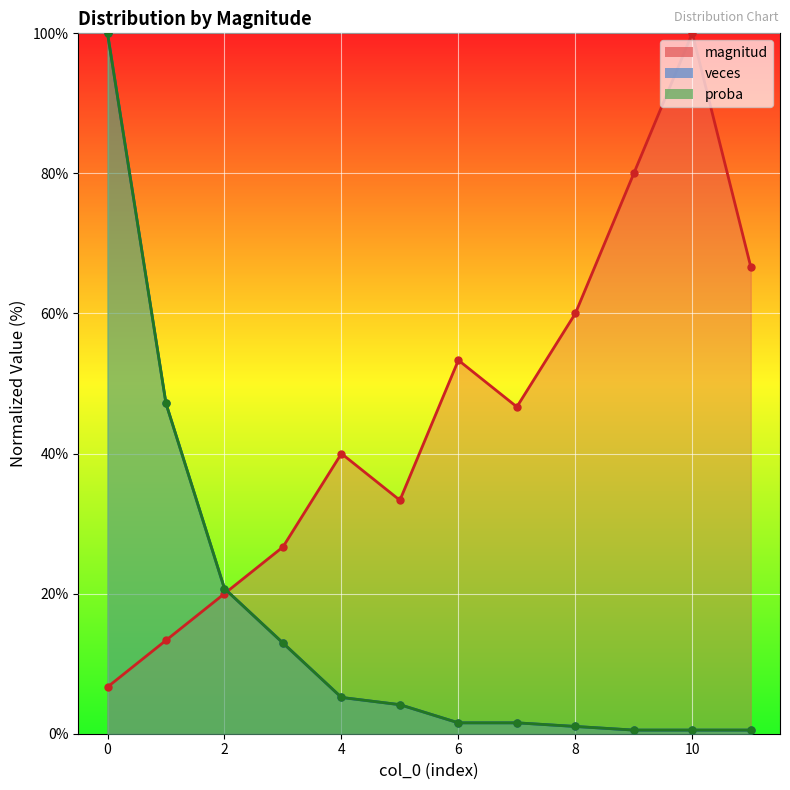

True or false: magnitud and veces intersect in this chart.

True